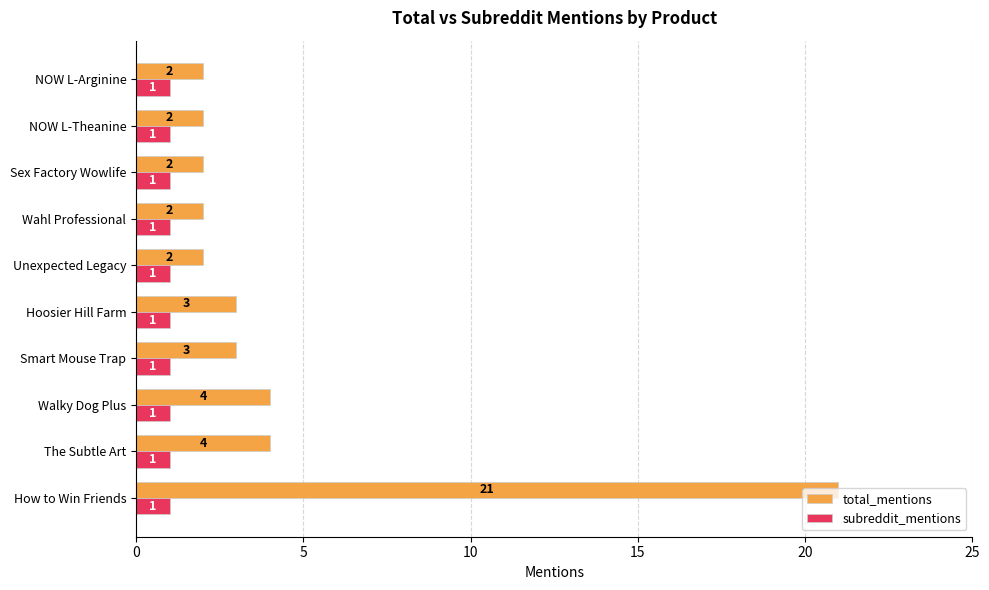

Which series has the widest spread of values?

total_mentions